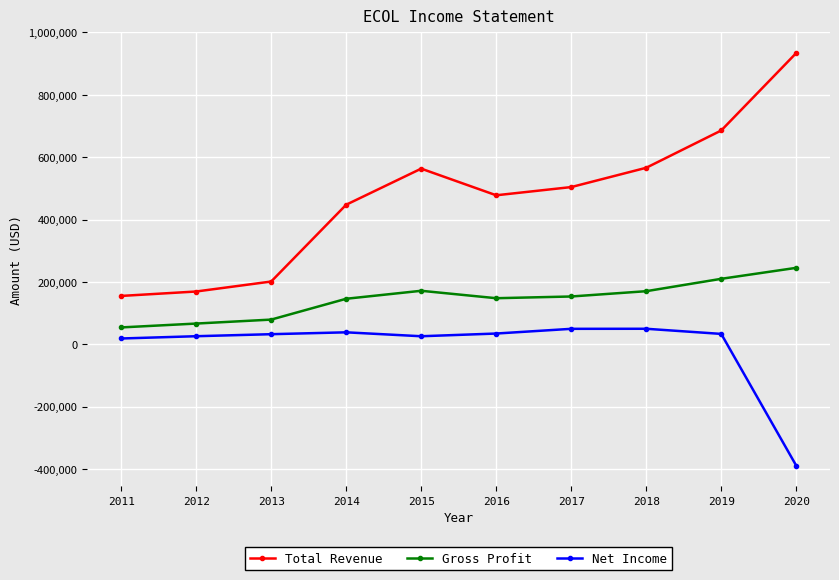

In Net Income, how many points are higher than both neighbors (excluding endpoints)?

2